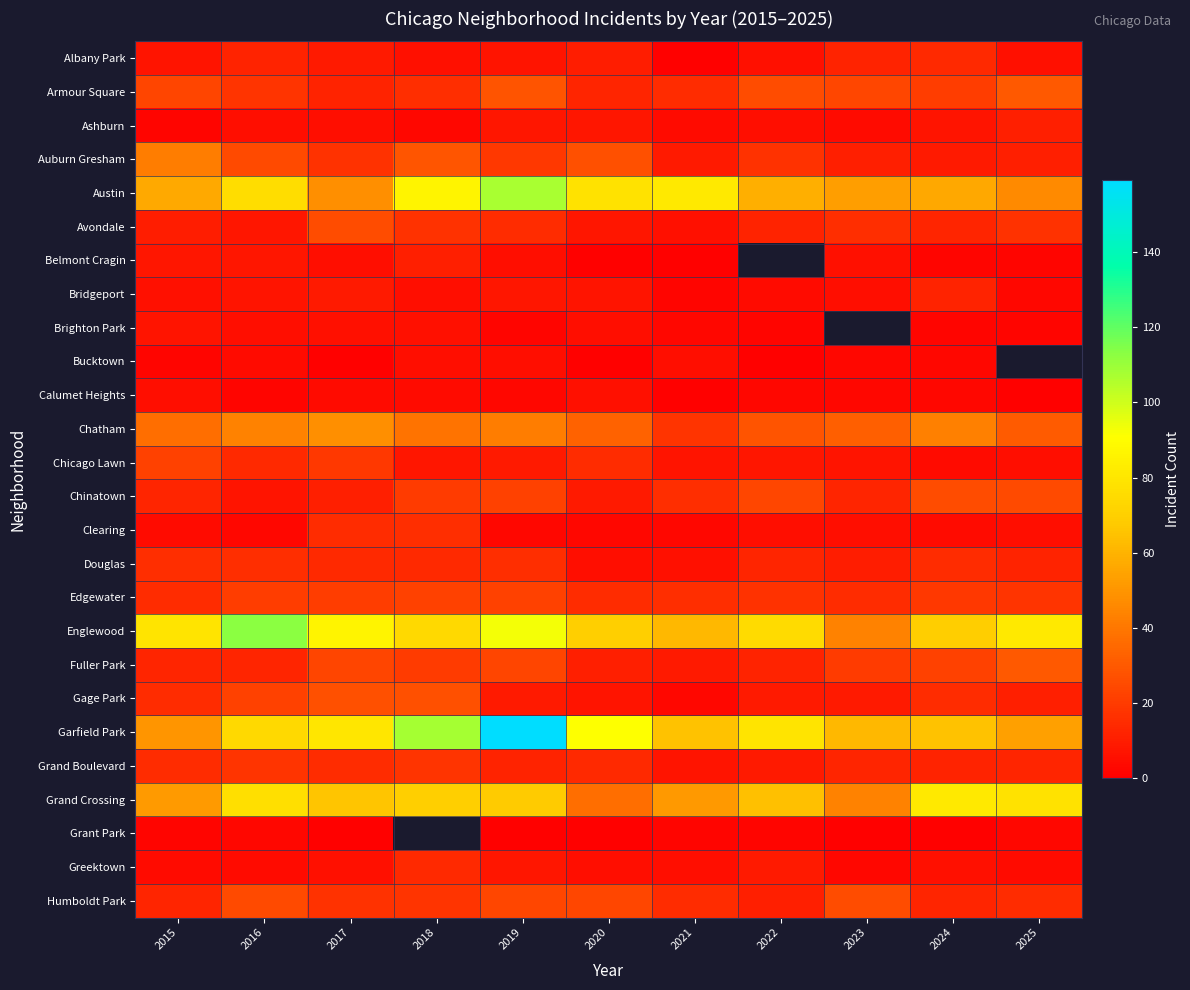

How many values in the Humboldt Park series are below 17?

5